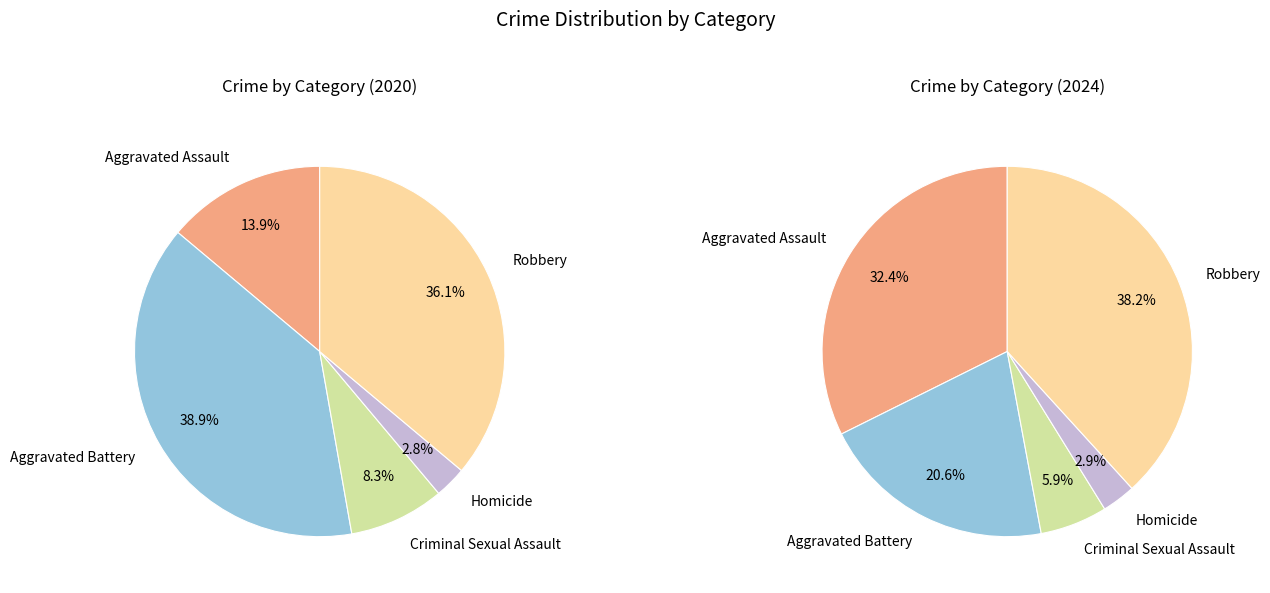

True or false: Aggravated Assault accounts for 14% of the total.

True